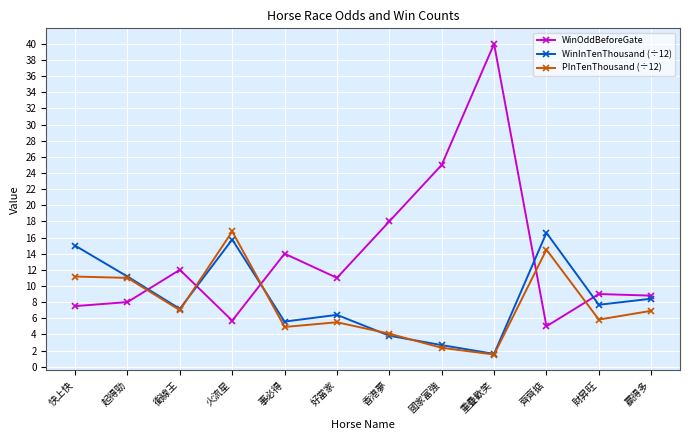

Which series ends up on top after the final intersection of WinOddBeforeGate and PInTenThousand (÷12)?

WinOddBeforeGate